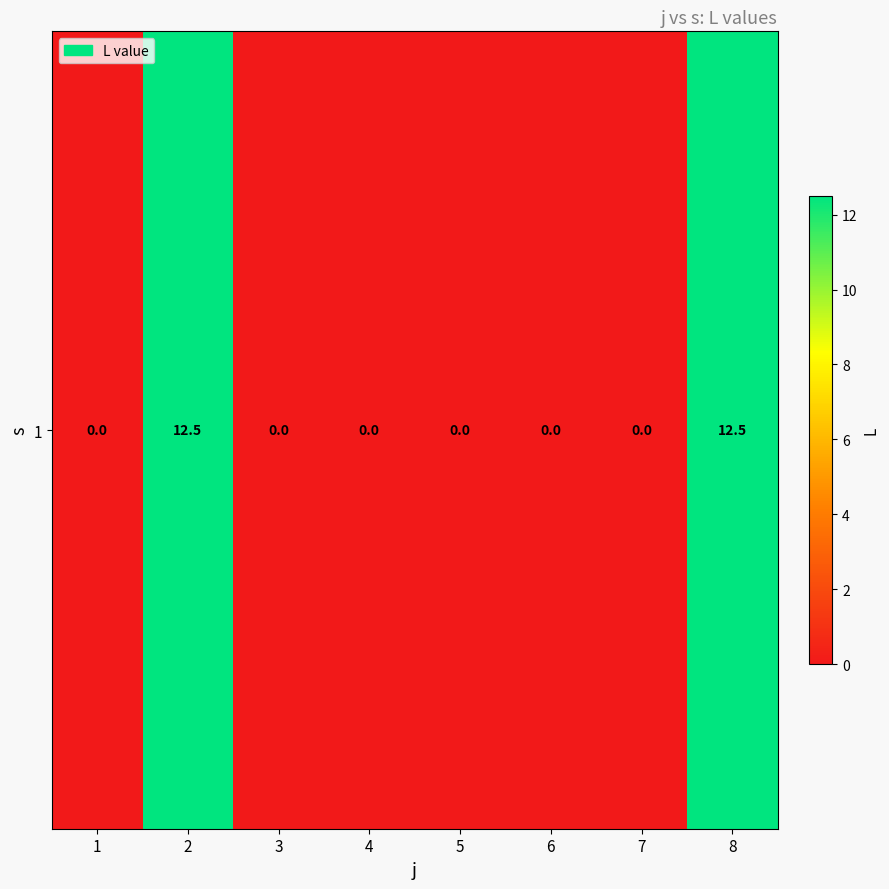

What is the average value?

3.1